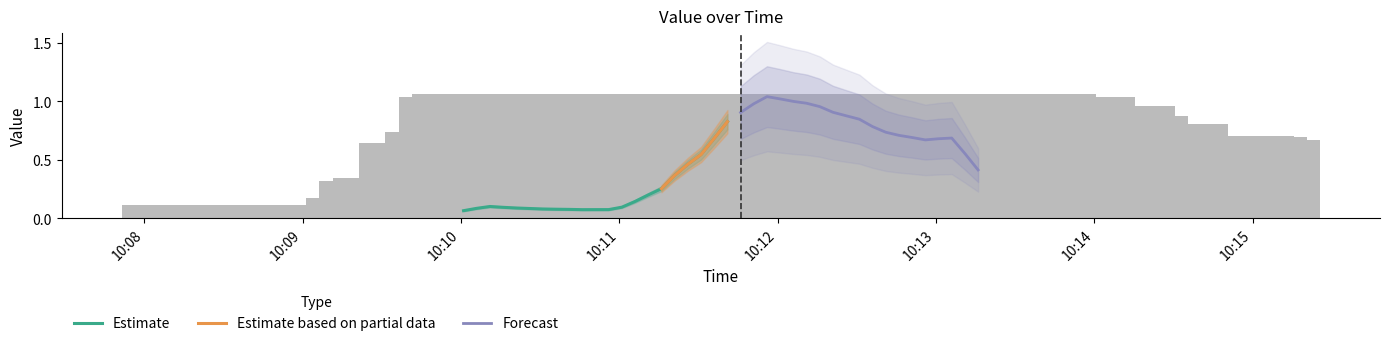

Is it true that the value at 10:13 is 0.7?

True